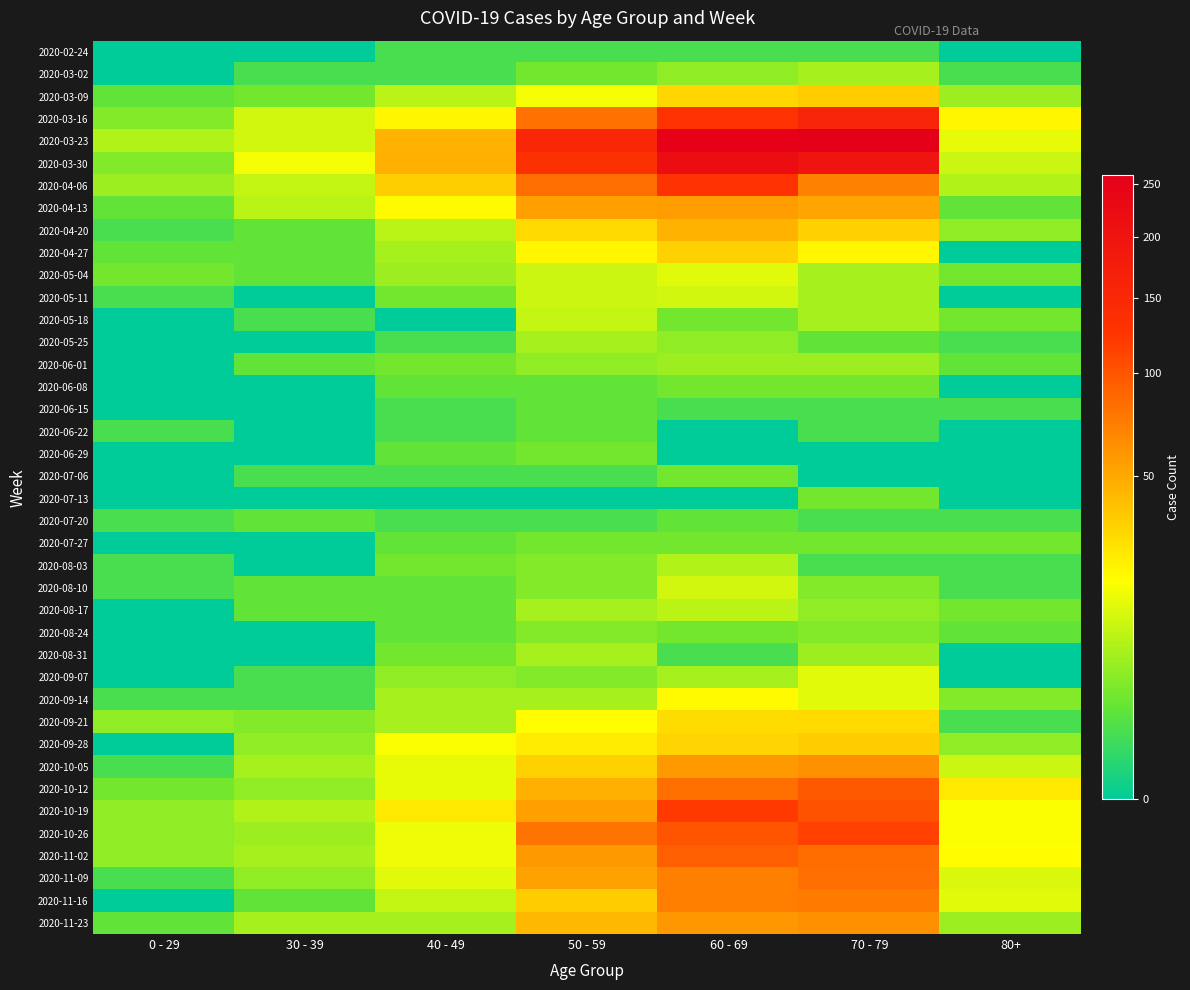

Rank the series at 30 - 39 from lowest to highest value.

2020-02-24, 2020-05-11, 2020-05-25, 2020-06-08, 2020-06-15, 2020-06-22, 2020-06-29, 2020-07-13, 2020-07-27, 2020-08-03, 2020-08-24, 2020-08-31, 2020-03-02, 2020-05-18, 2020-07-06, 2020-09-07, 2020-09-14, 2020-04-20, 2020-04-27, 2020-05-04, 2020-06-01, 2020-07-20, 2020-08-10, 2020-08-17, 2020-11-16, 2020-03-09, 2020-09-21, 2020-09-28, 2020-10-12, 2020-11-09, 2020-10-26, 2020-10-05, 2020-11-02, 2020-11-23, 2020-10-19, 2020-04-13, 2020-04-06, 2020-03-16, 2020-03-23, 2020-03-30